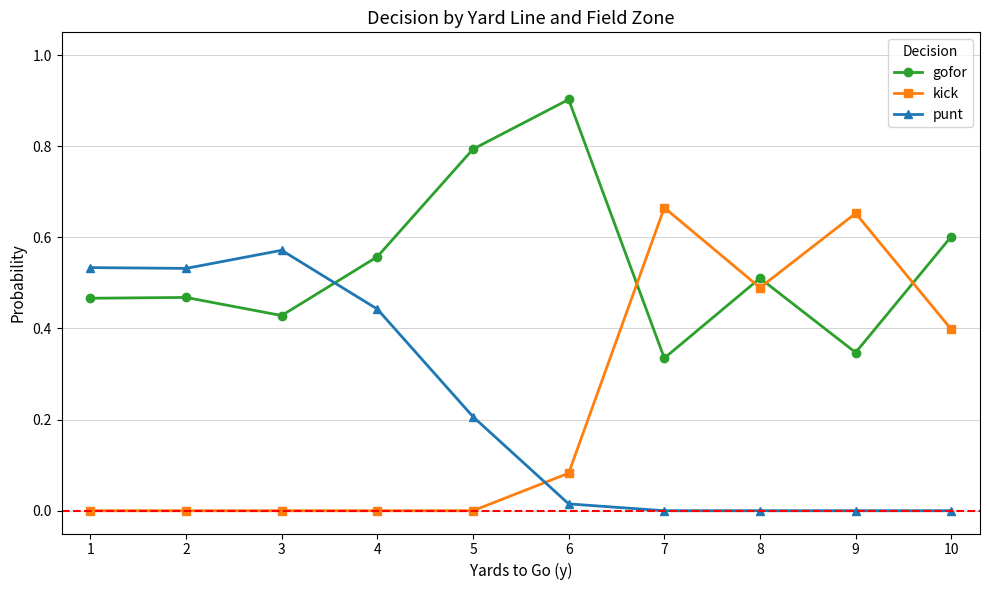

After their last crossing, which series has the higher values: punt or gofor?

gofor